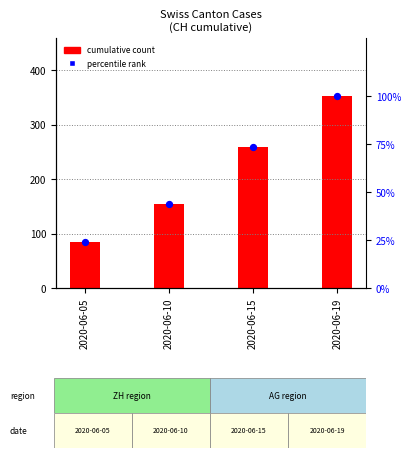

Which series has the largest Y range (max minus min)?

CH (count)